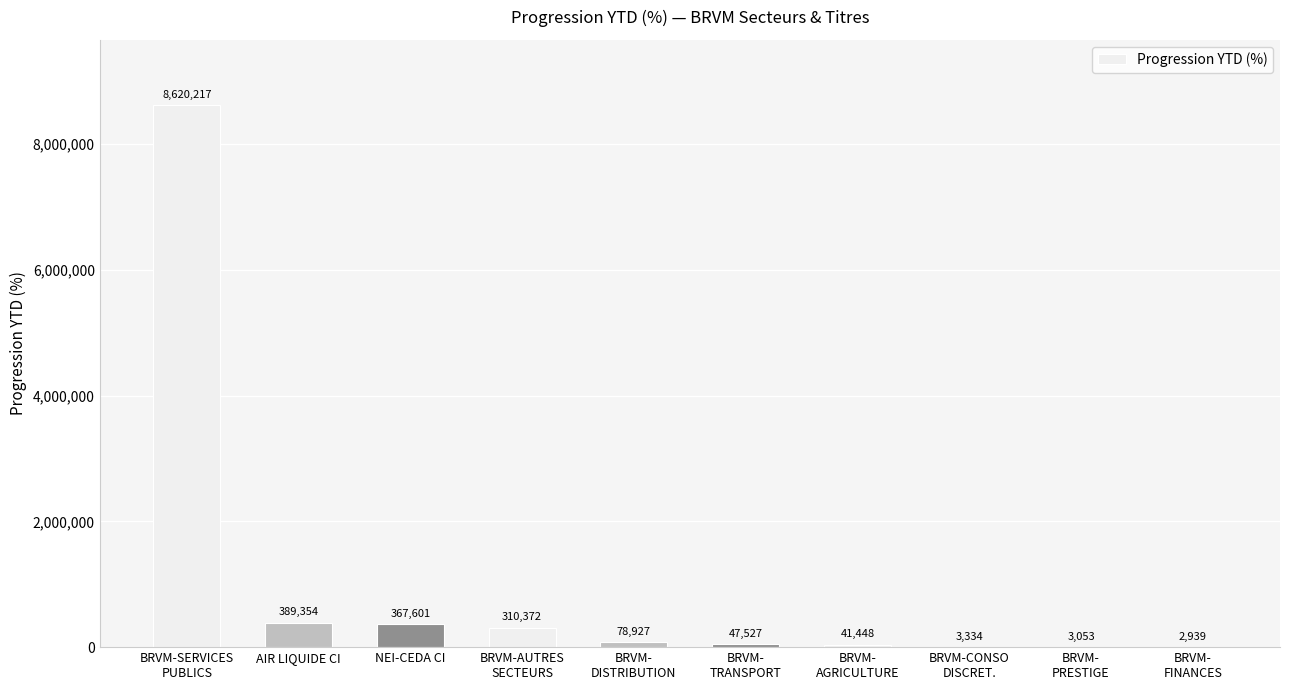

Where is the data nearest to the value 4311578?

AIR LIQUIDE CI